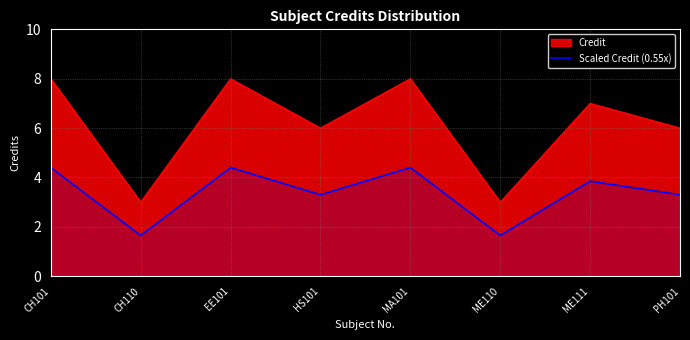

The value at HS101 is 3.3. True or false?

True